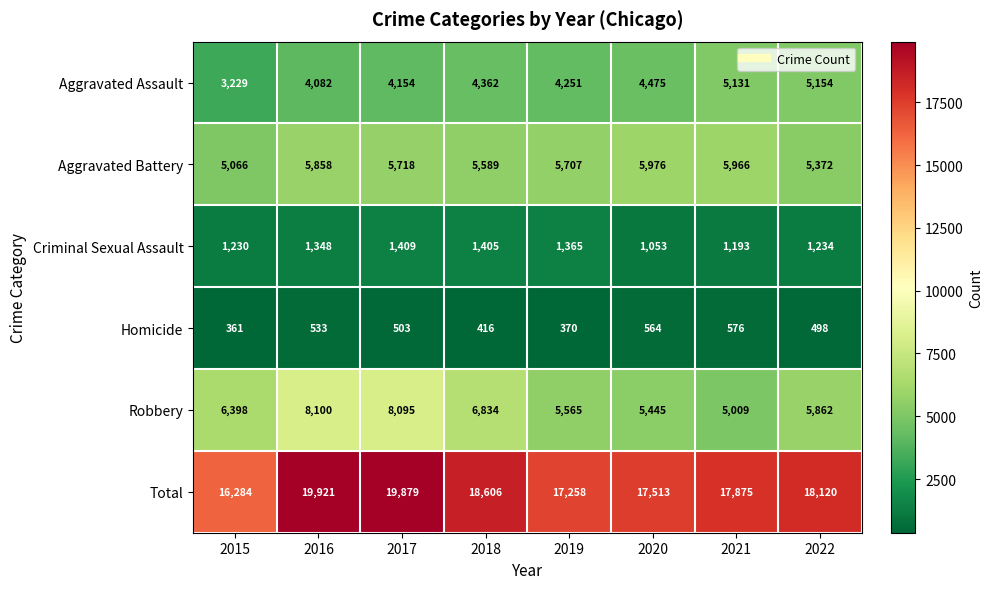

What is the sum of all Aggravated Battery values?

45252